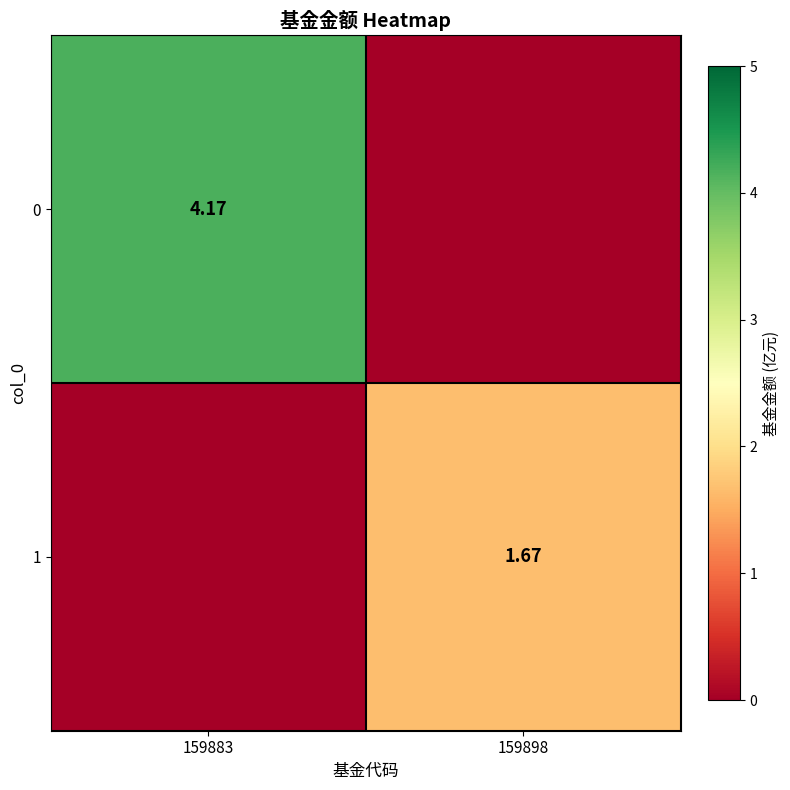

List the series in order of their peak value, lowest first.

1, 0